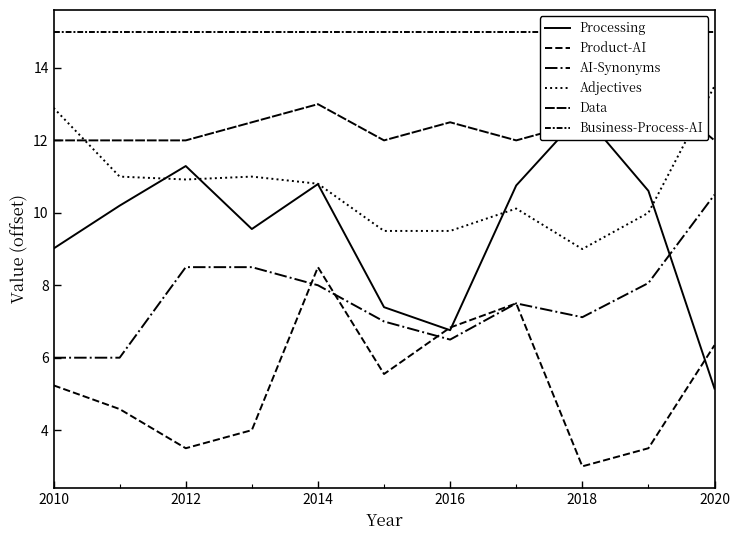

The value of Product-AI at 2014 is 2.1. True or false?

False